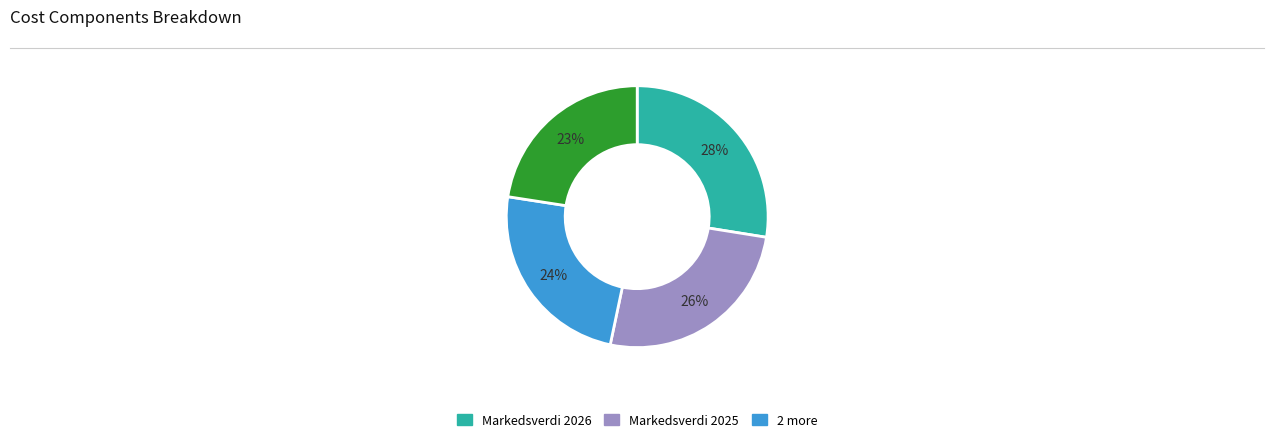

Is there any slice that represents more than half of the pie?

No